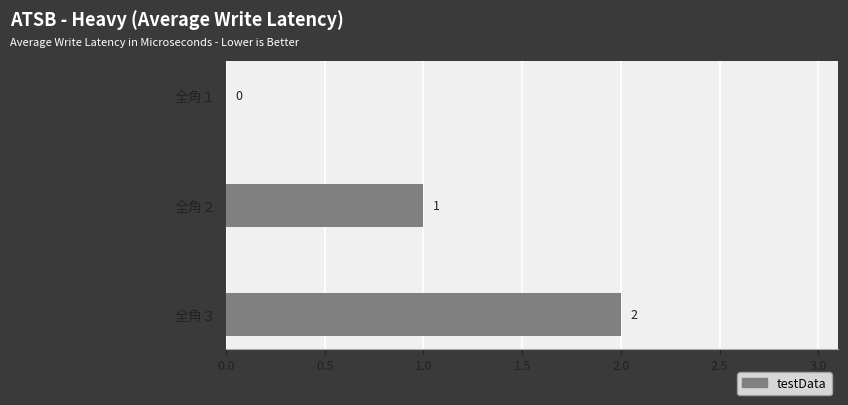

Where is the data nearest to the value 1?

全角２